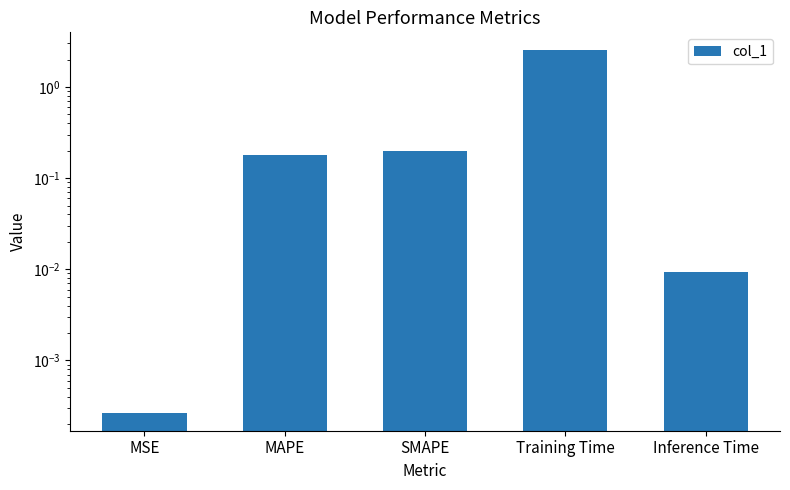

Reading left to right, what are all the values shown in this chart?

0.0	0.2	0.2	2.5	0.0